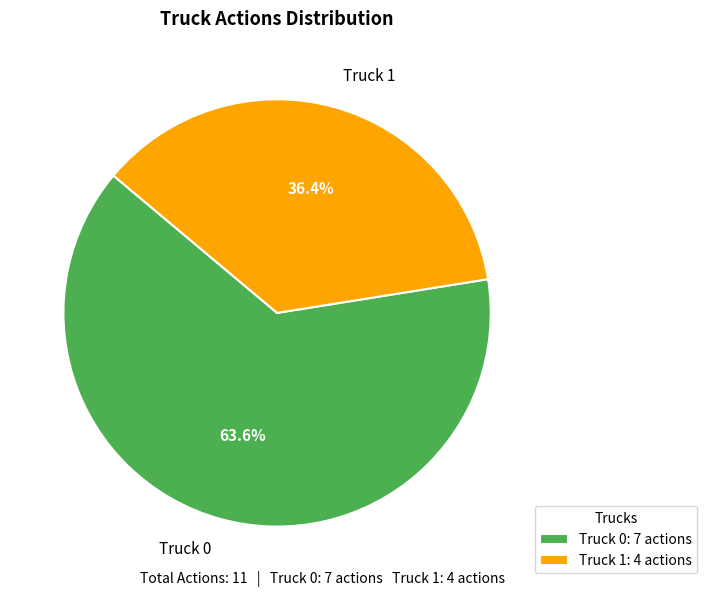

Count the number of slices in the pie.

2